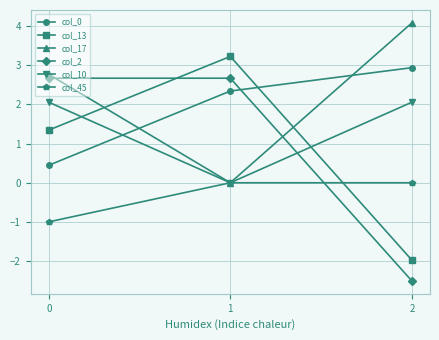

What is the sum of the col_2 values at 2 and 0?

0.2